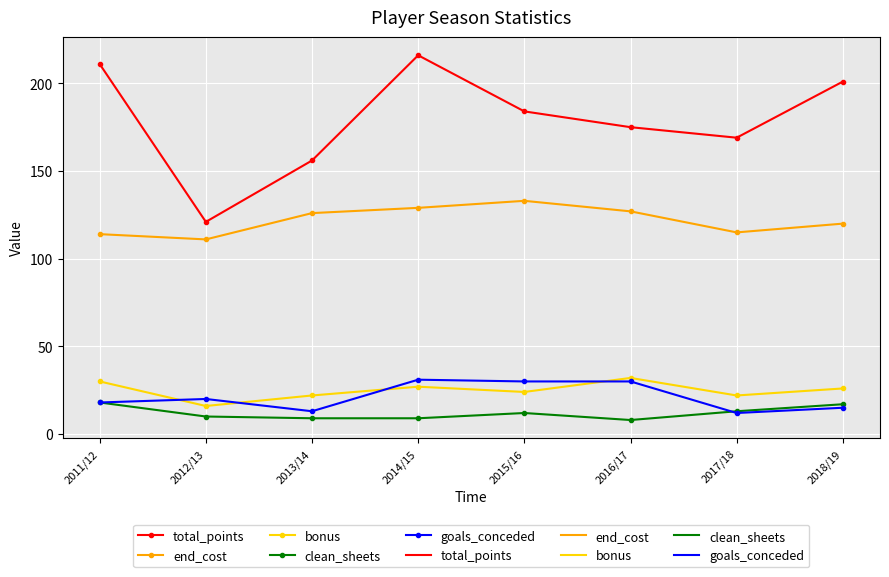

What is the sum of the end_cost values at 2018/19 and 2011/12?

234